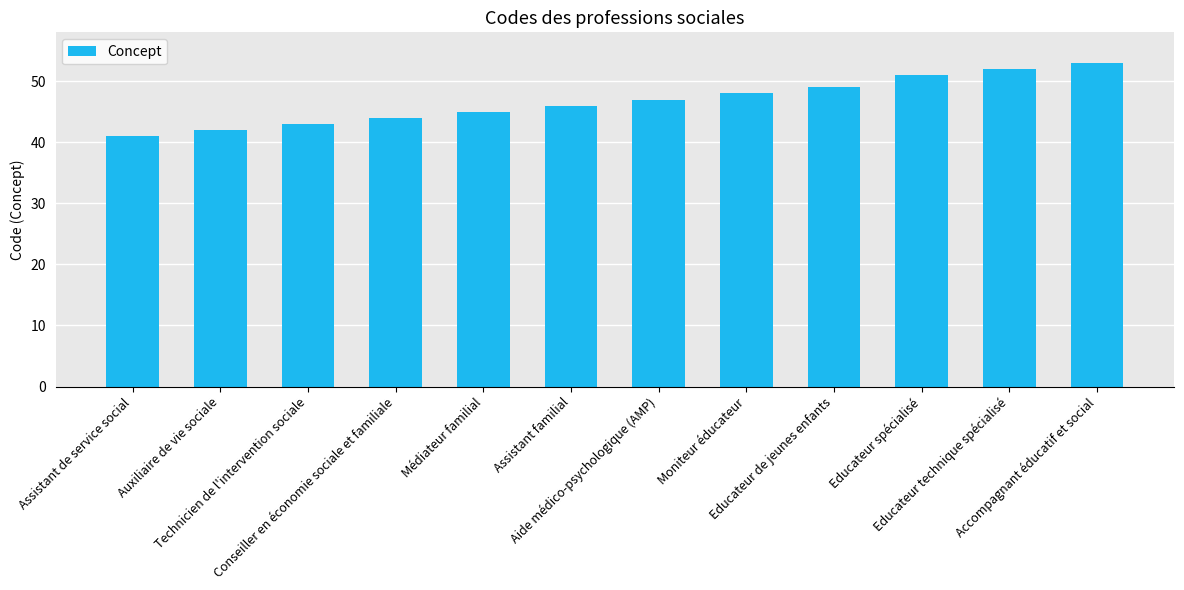

Which category has the lowest value across all series?

Assistant de service social